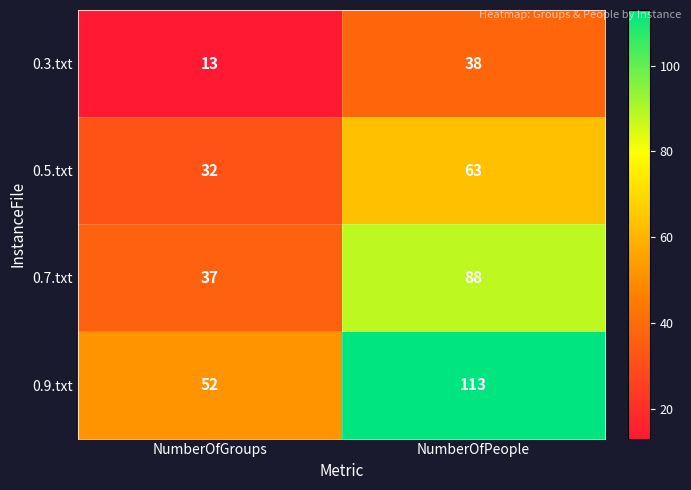

At which label is 0.3.txt closest to 25?

NumberOfGroups